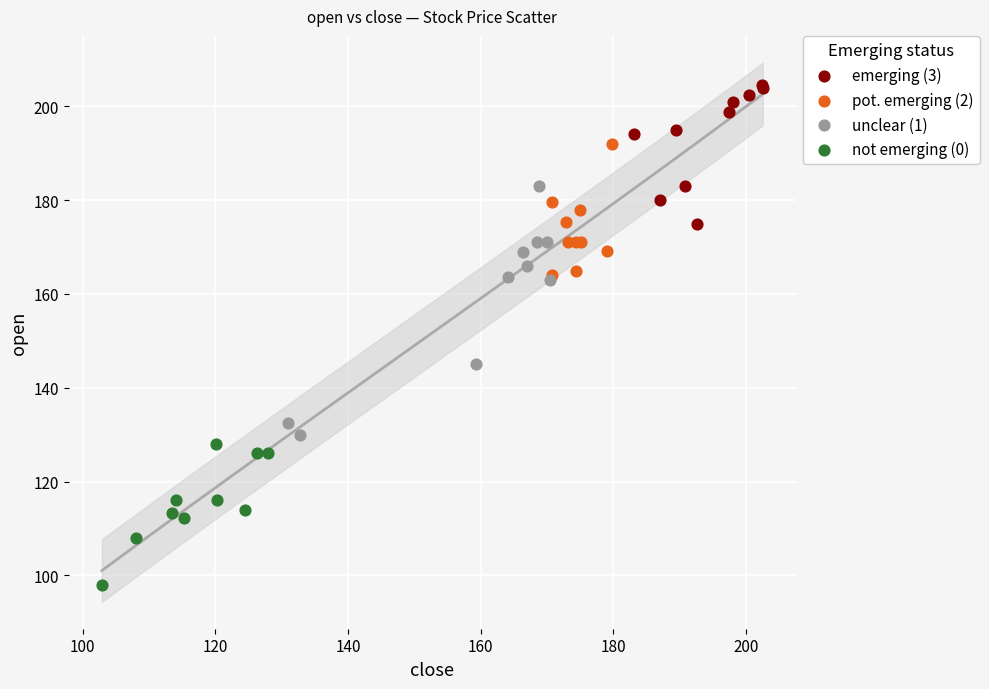

Which series contains the lowest Y value?

not emerging (0)